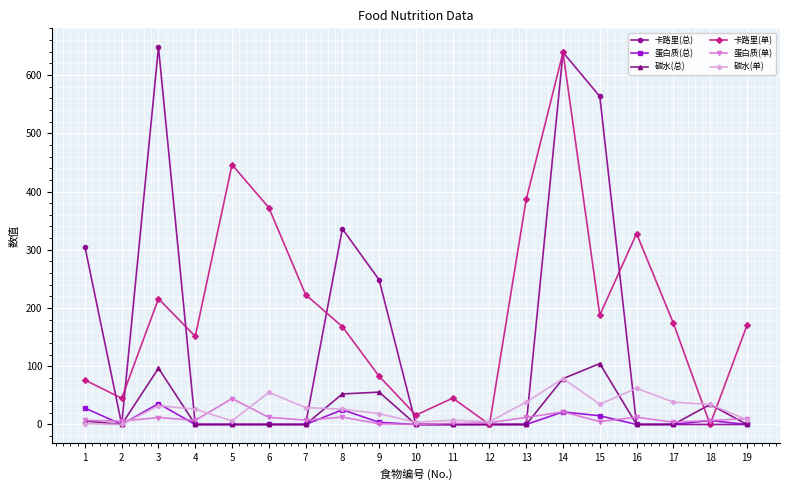

Which series has the largest total across all categories?

卡路里(单)